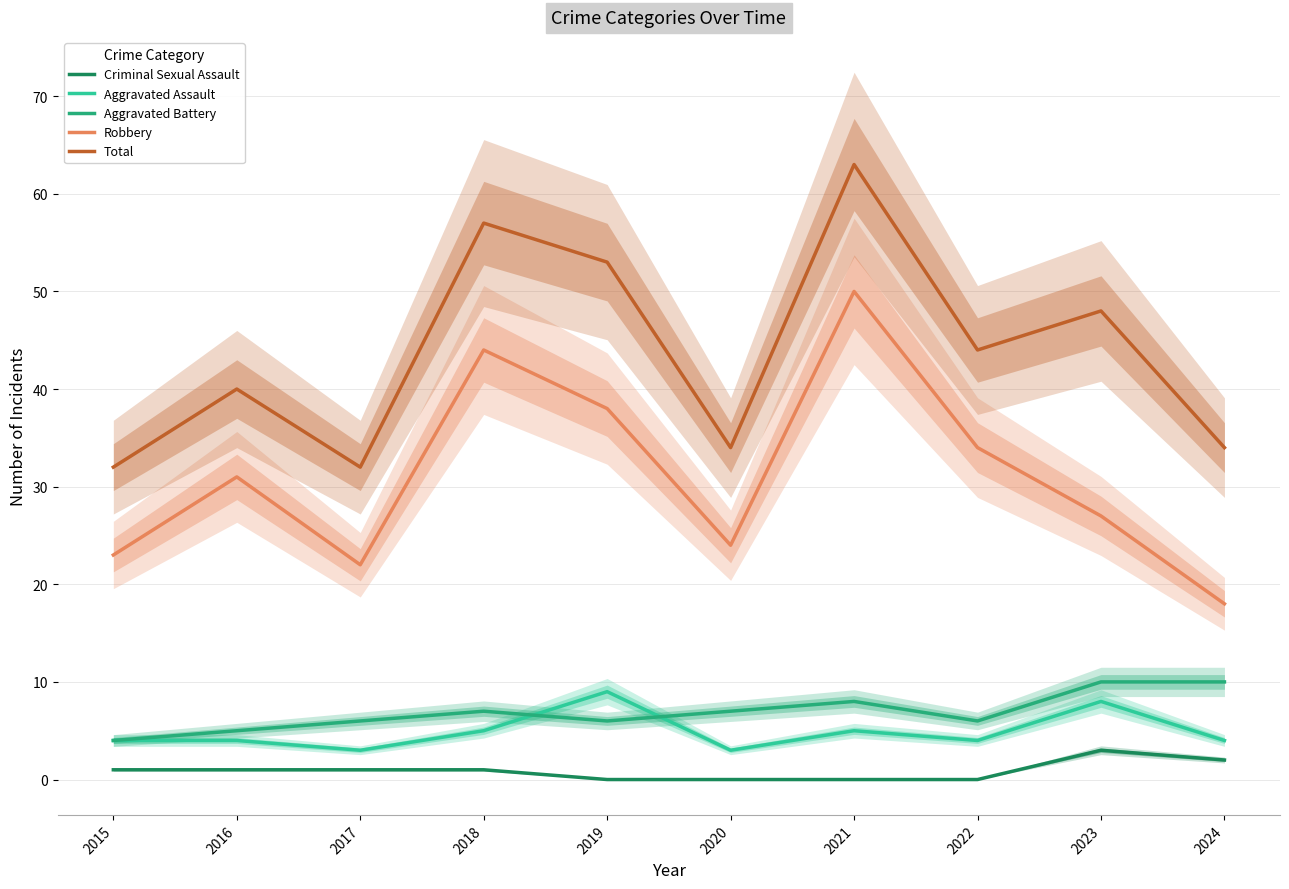

What is the total value across all series at 2019?

106